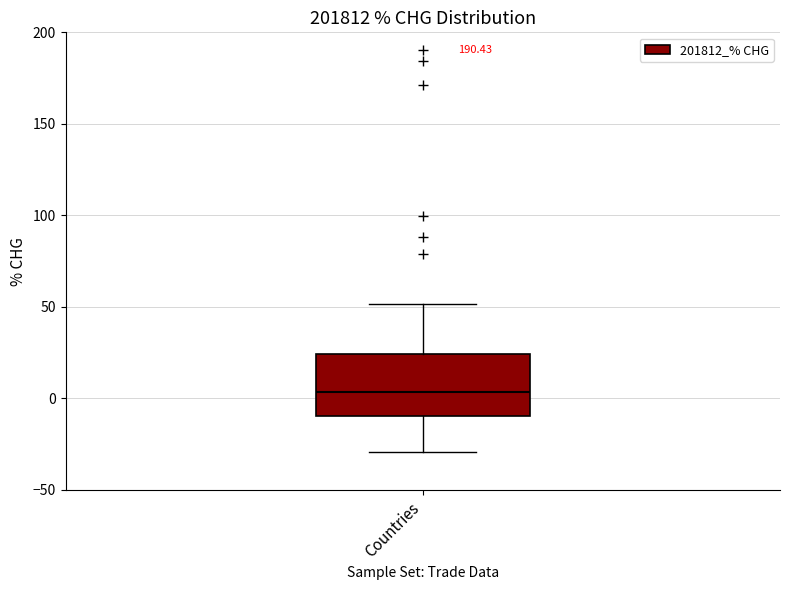

Read this box plot against the y-axis: the position of the median line, the range covered by the box, and the ends of both whiskers. The values are not printed on the chart, so give them approximately, as read against the axis.

median 5, box -10 to 25, whiskers -30 to 50